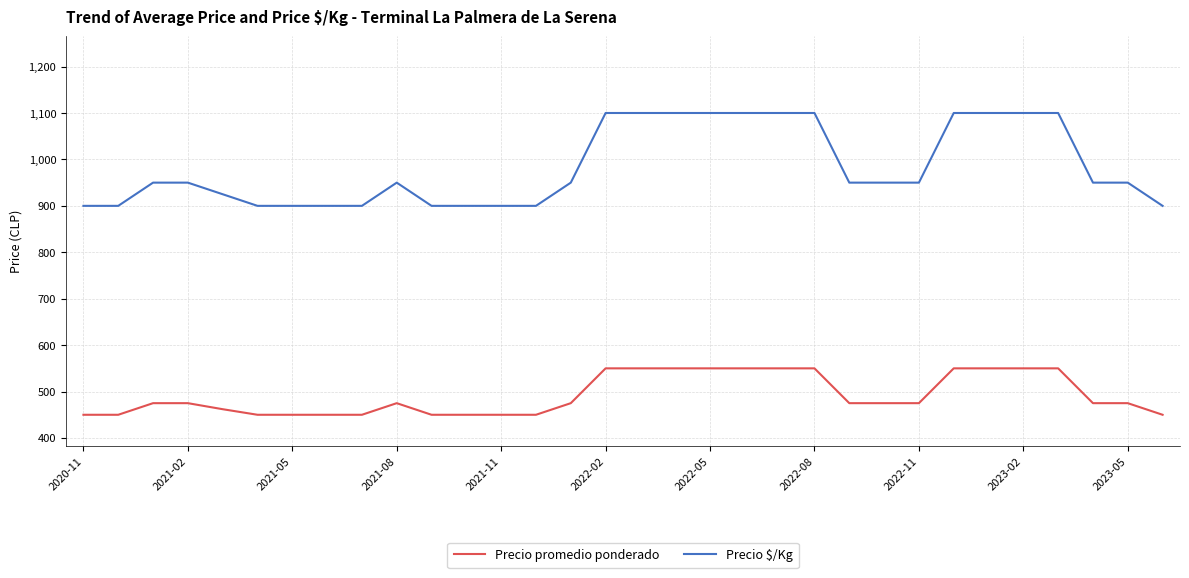

What is the greatest value displayed?

1100